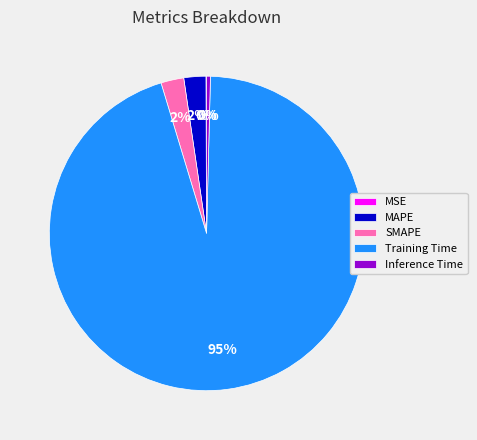

Which slice is the largest?

Training Time